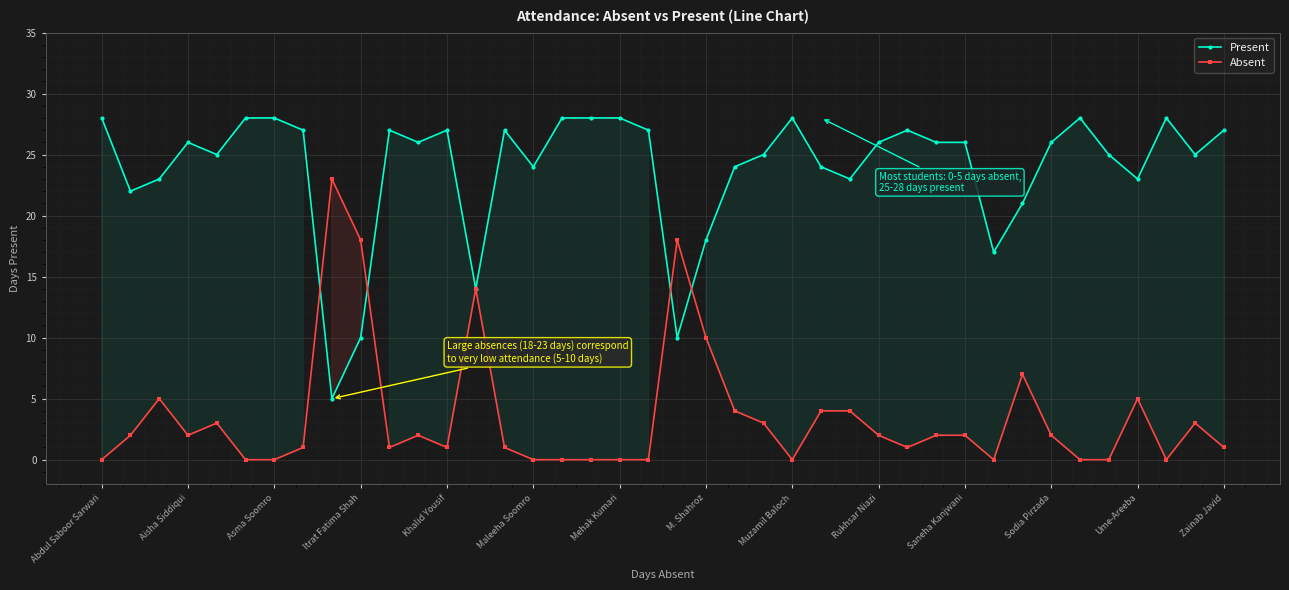

The value of Absent at 32 is 4. True or false?

False